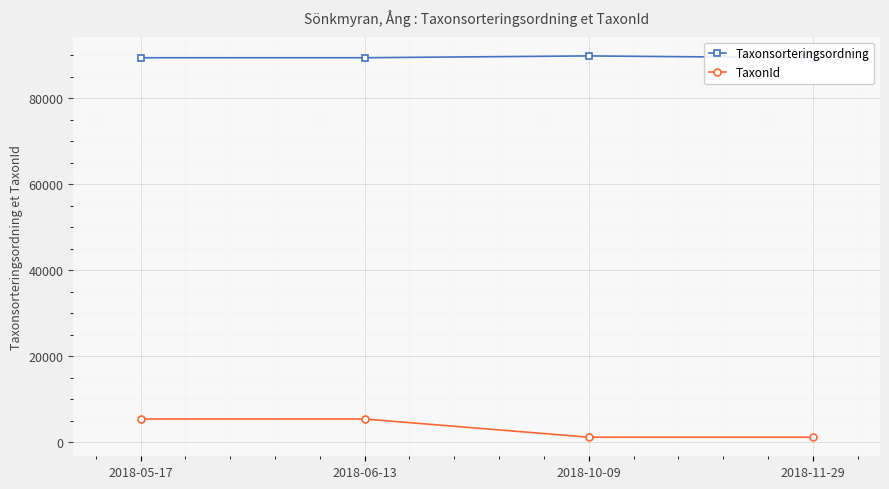

At which category is the sum across all series the highest?

2018-05-17